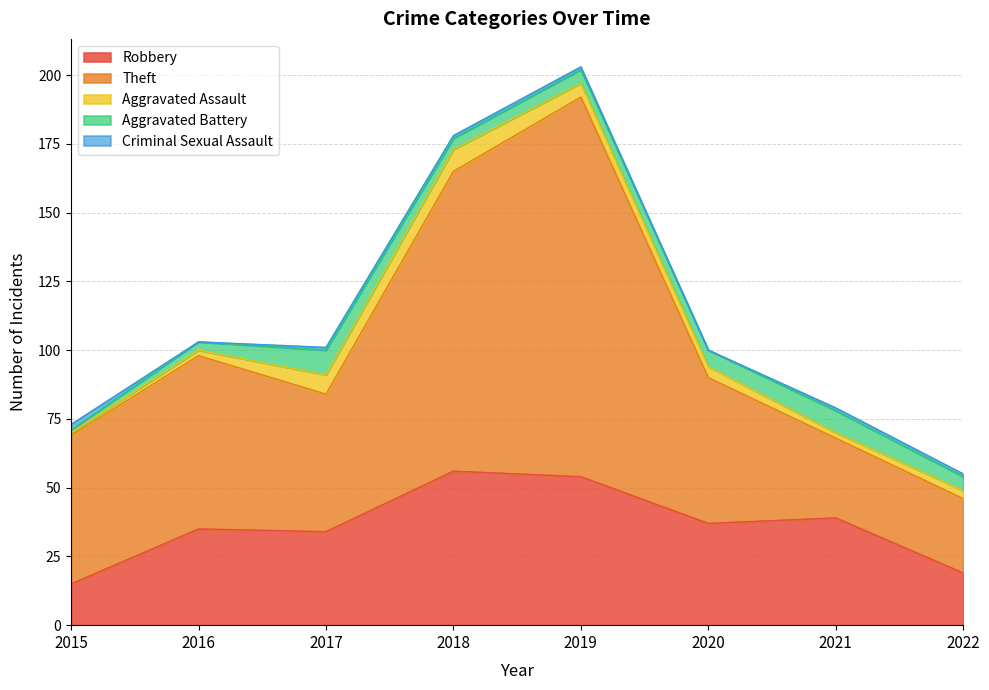

Between 2019 and 2015, which is larger?

2019